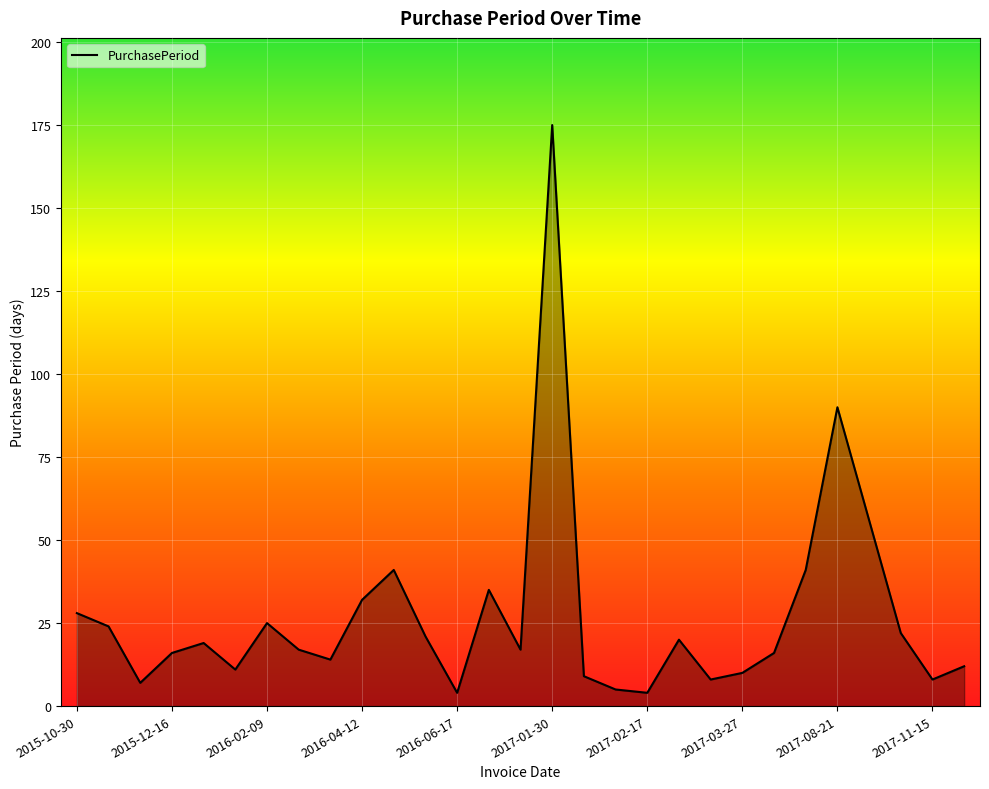

What is the maximum value shown in the chart?

175